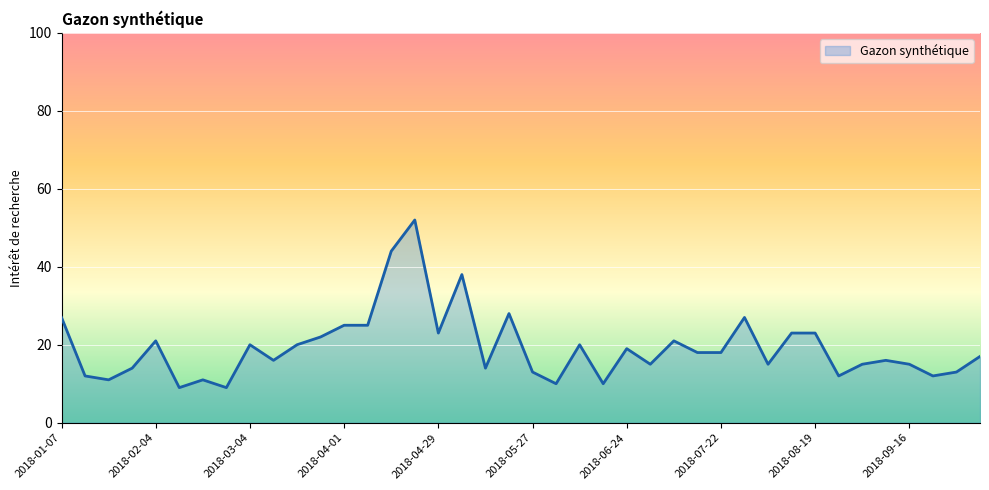

Reading left to right, what are all the values shown in this chart?

27	12	11	14	21	9	11	9	20	16	20	22	25	25	44	52	23	38	14	28	13	10	20	10	19	15	21	18	18	27	15	23	23	12	15	16	15	12	13	17